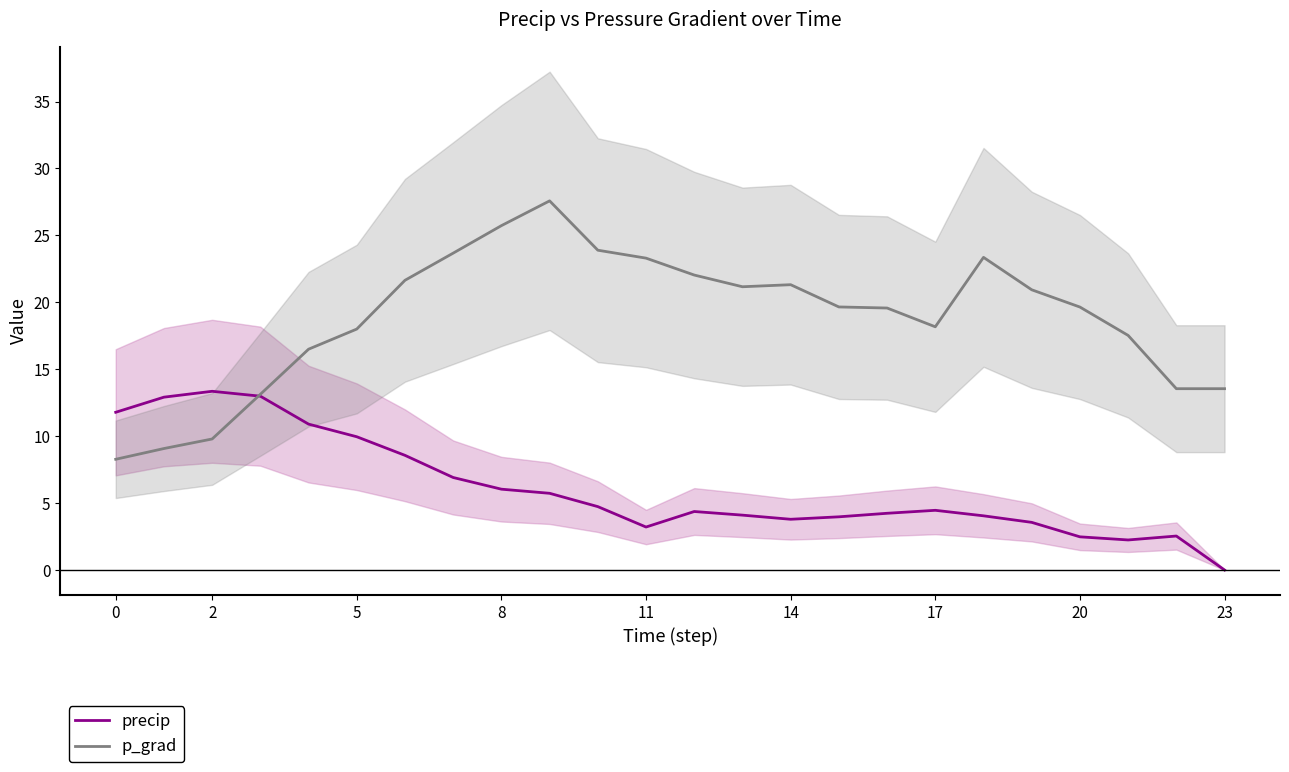

Which series has the largest range (max minus min)?

p_grad